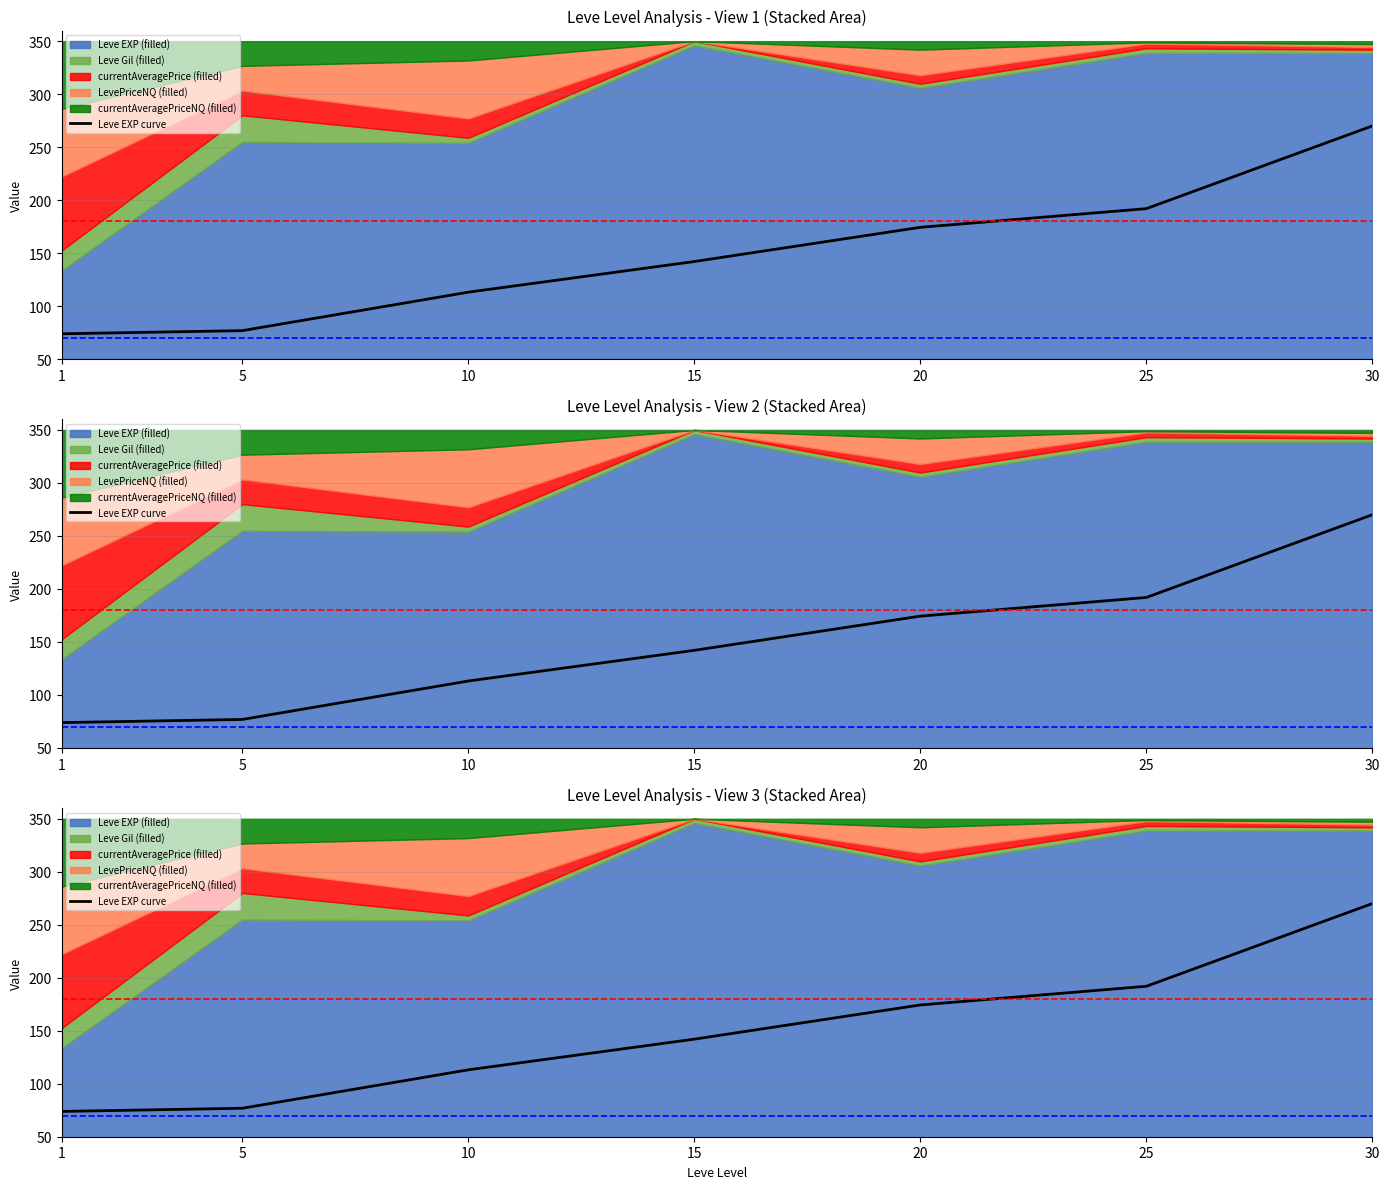

The chart shows a value of 73.9 at 1. True or false?

True